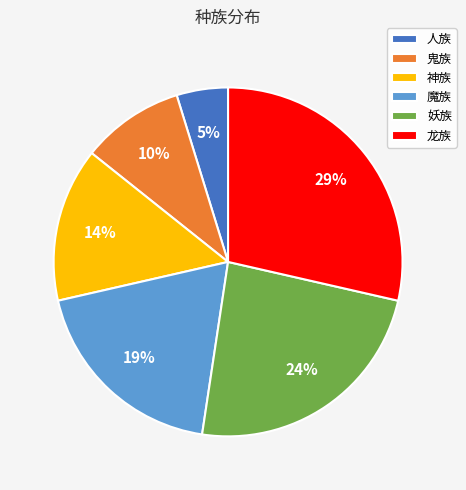

Rank the categories by value from lowest to highest.

人族, 鬼族, 神族, 魔族, 妖族, 龙族